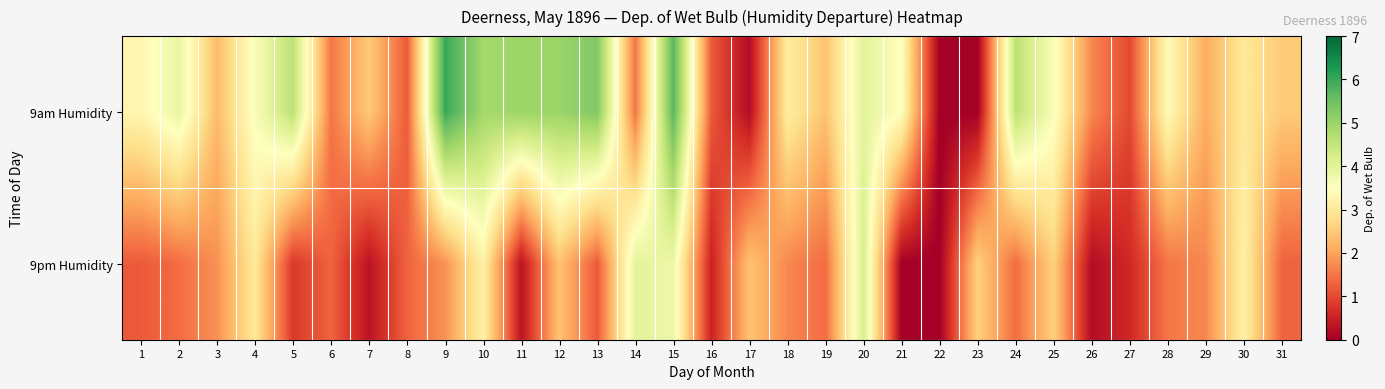

How many series are shown in this chart?

2